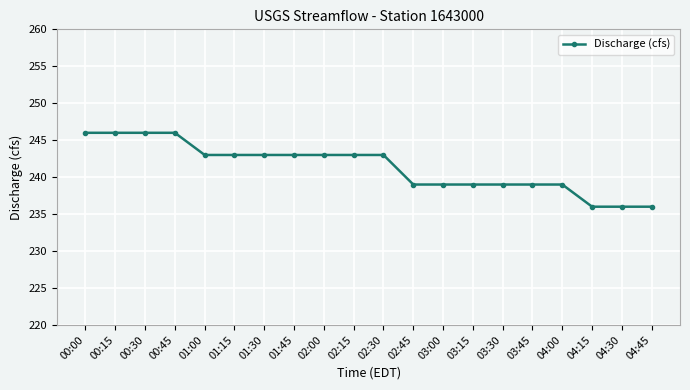

What is the value of the 4th point from the left?

246